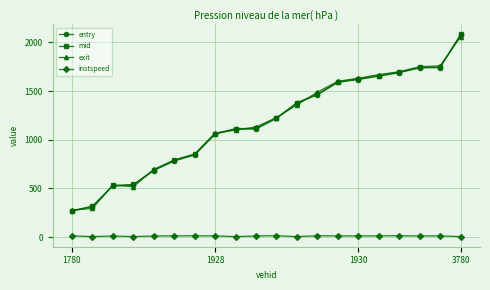

What is the value of the mid point at the 1st from the left?

271.5